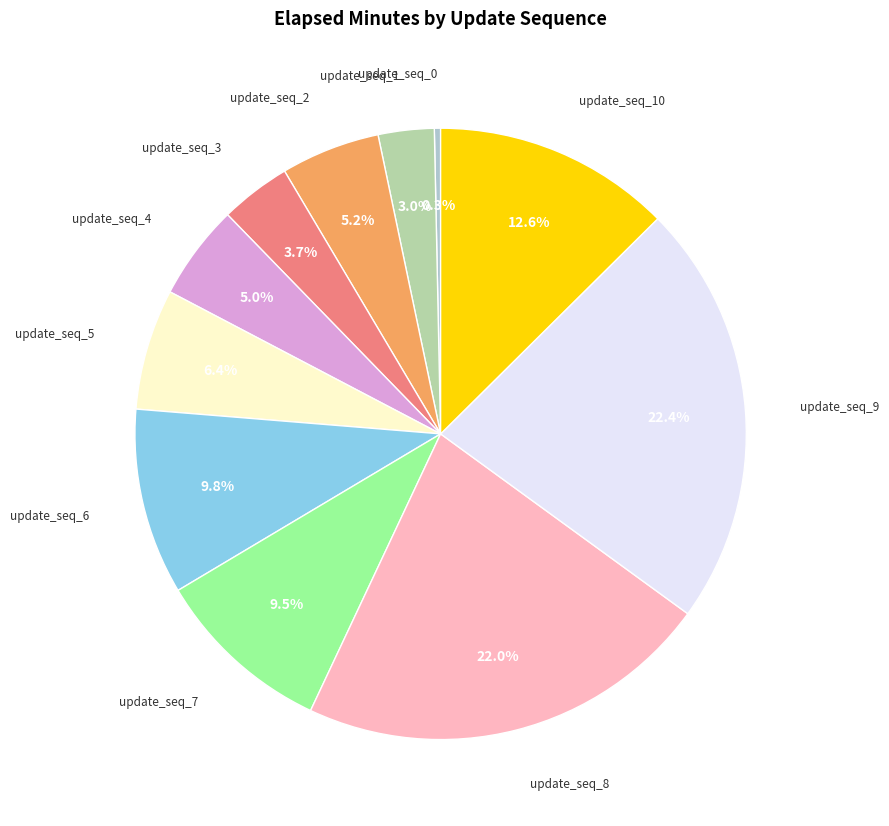

Does any single category account for the majority?

No